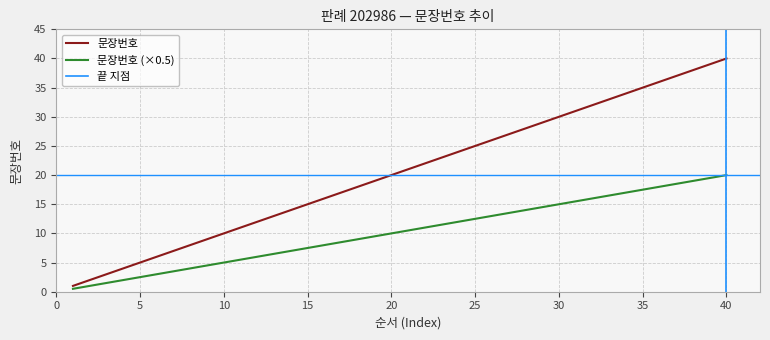

How many data points are less than 21?

20